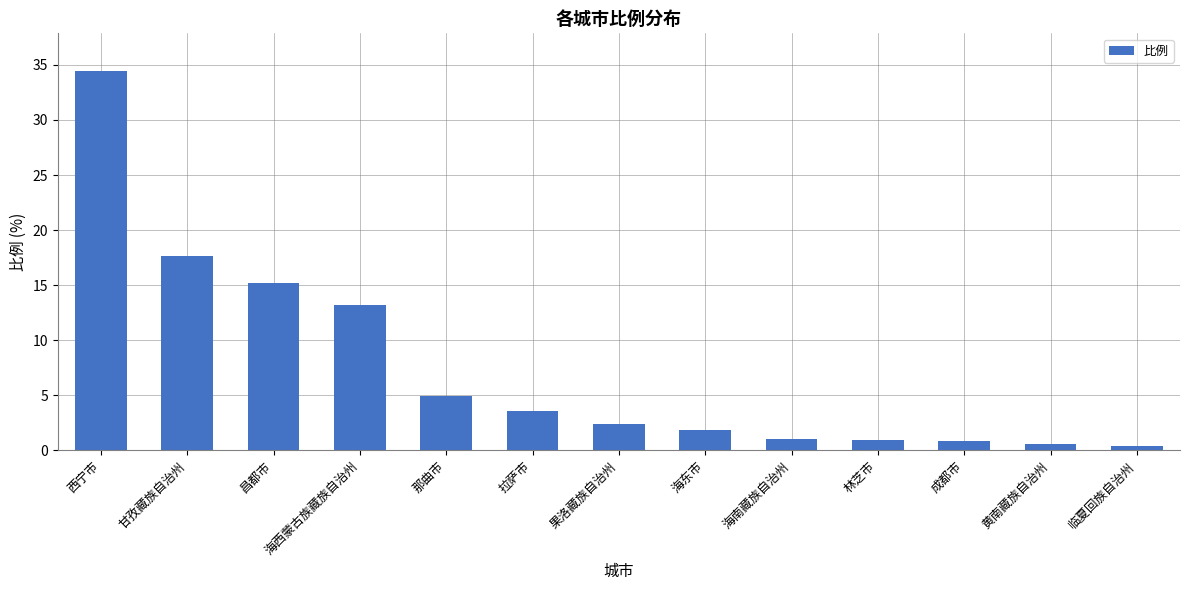

What is the label of the 2nd bar from the left?

甘孜藏族自治州